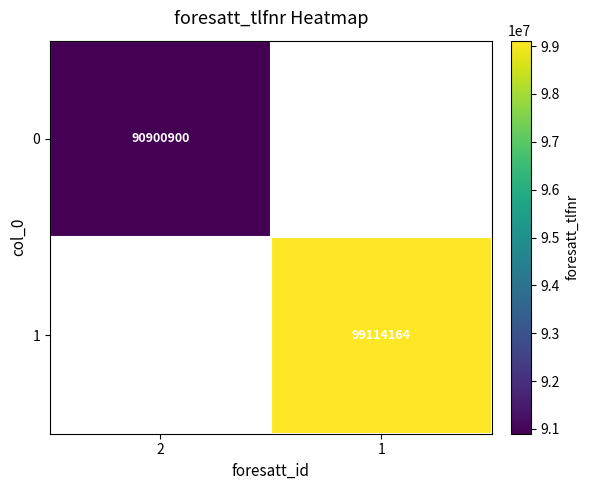

The value of 1 at 1 is 28834462. True or false?

False